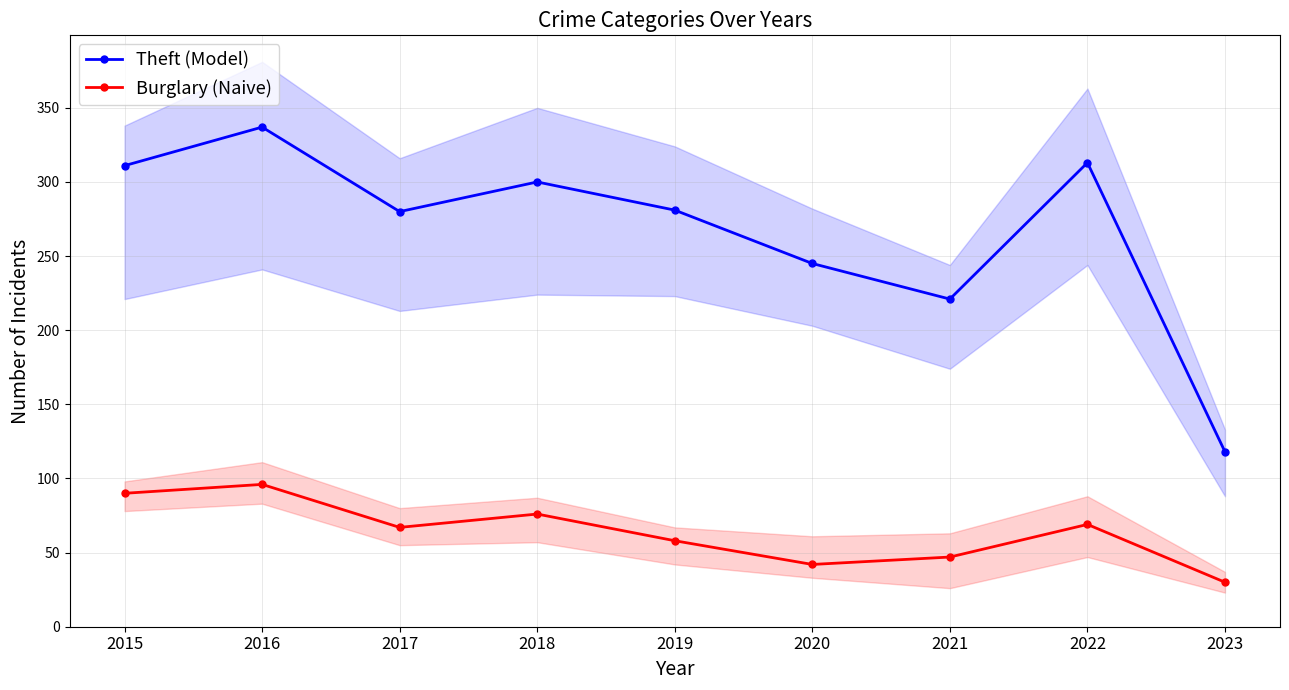

Rank the series by their maximum value, from lowest to highest.

Burglary (Naive), Theft (Model)